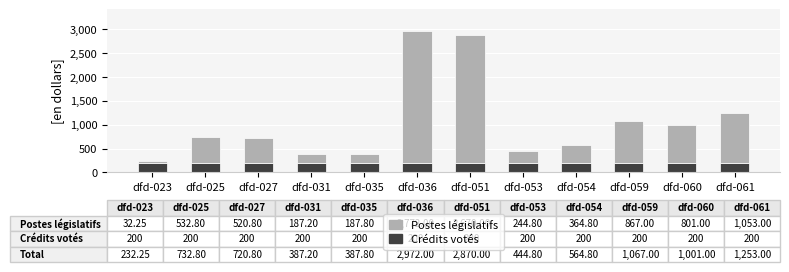

The value of Crédits votés at dfd-061 is 60.8. True or false?

False